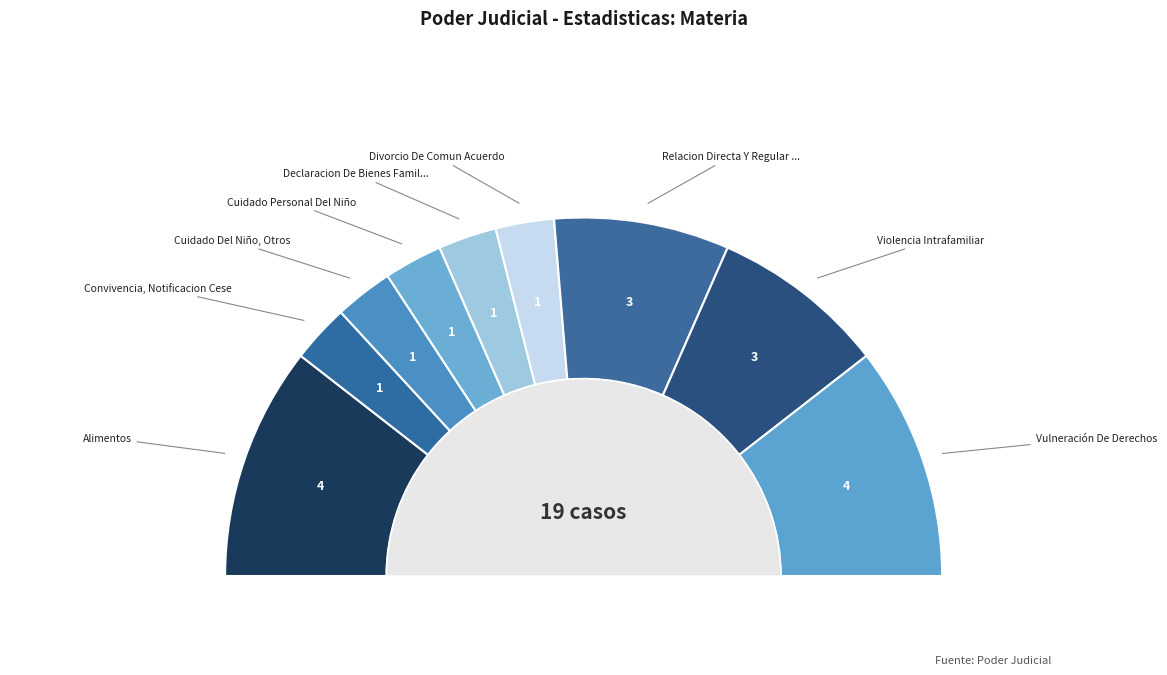

Rank the categories by value from highest to lowest.

Alimentos, Vulneración De Derechos, Relacion Directa Y Regular Con El Niño, Violencia Intrafamiliar, Convivencia, Notificacion Cese, Cuidado Del Niño, Otros, Cuidado Personal Del Niño, Declaracion De Bienes Familiares, Divorcio De Comun Acuerdo